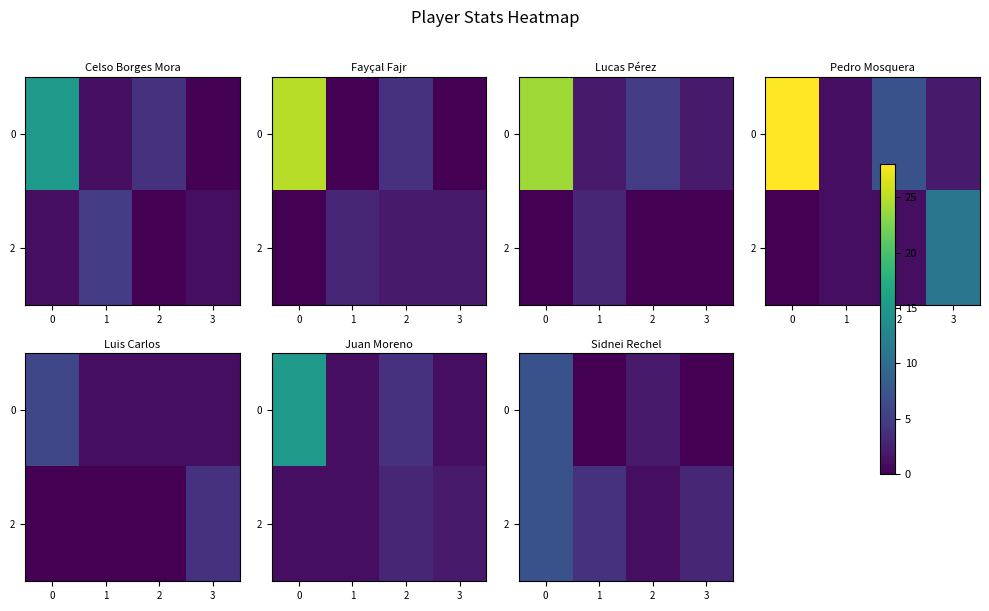

The 2 series shows 1 at 1. True or false?

False